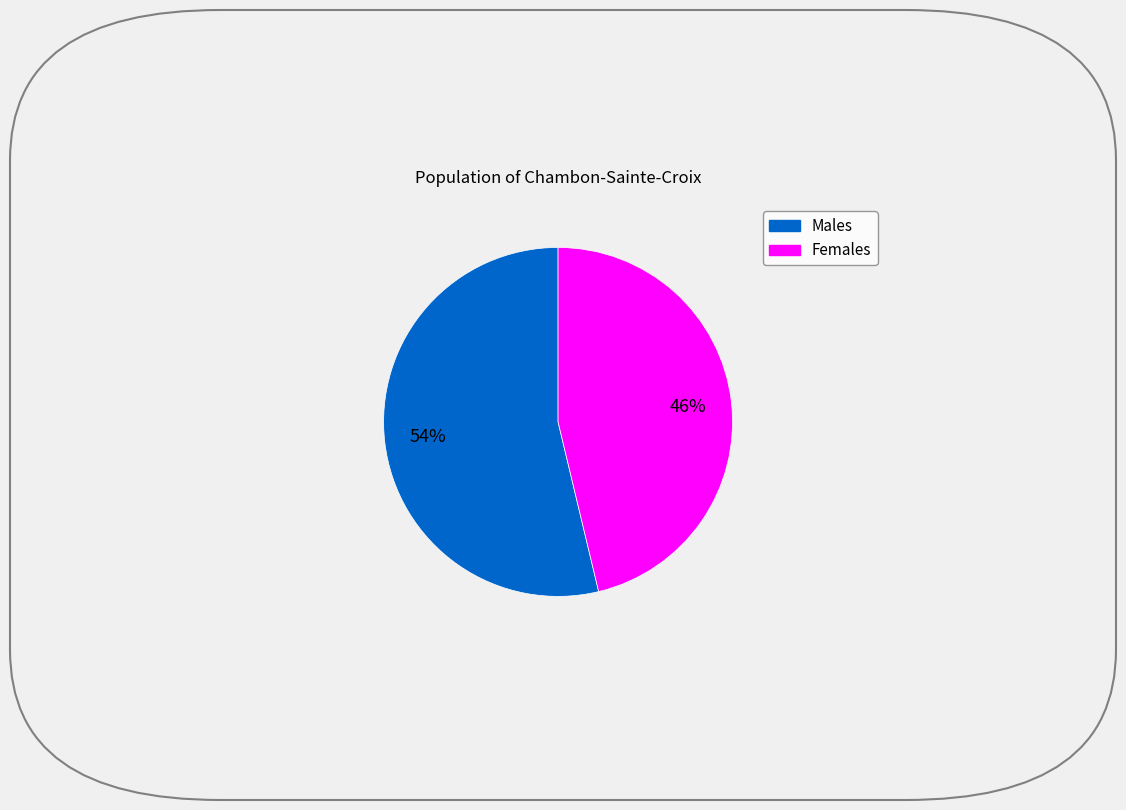

Is there any slice that represents more than half of the pie?

Yes